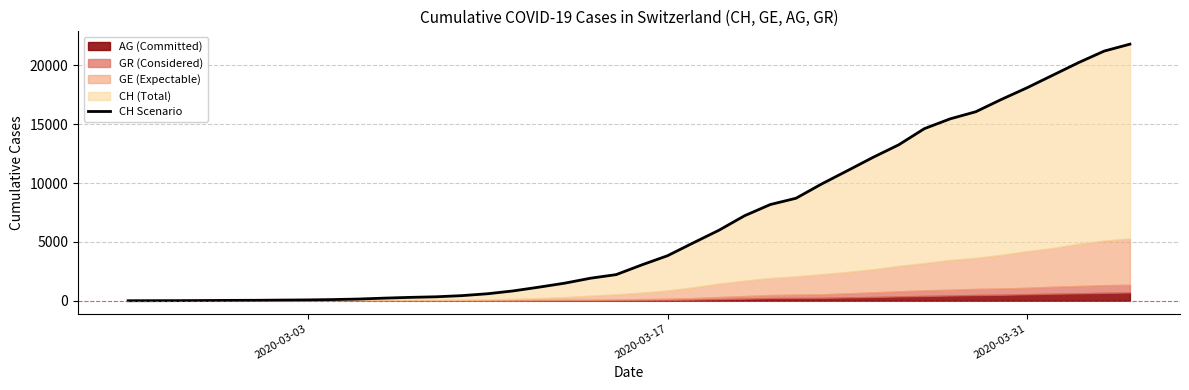

Reading left to right, what are all the values shown in this chart?

0	5	9	19	31	38	56	70	100	146	223	287	336	435	595	838	1156	1494	1914	2220	3048	3826	4918	5990	7226	8176	8710	9926	11051	12187	13254	14628	15458	16064	17114	18106	19172	20239	21221	21808